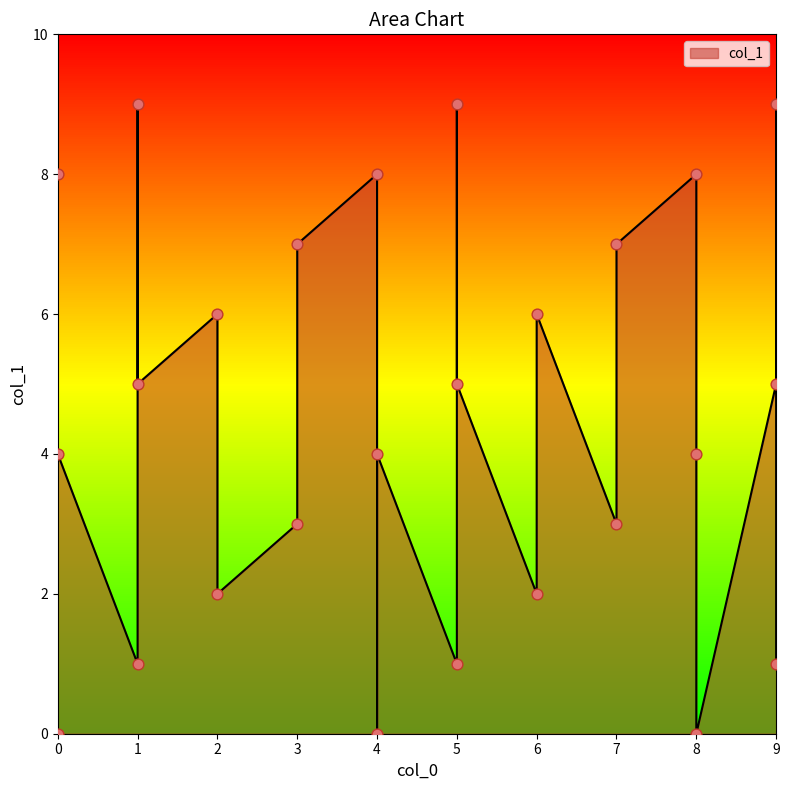

What is the change in value from 8 to 9?

-3